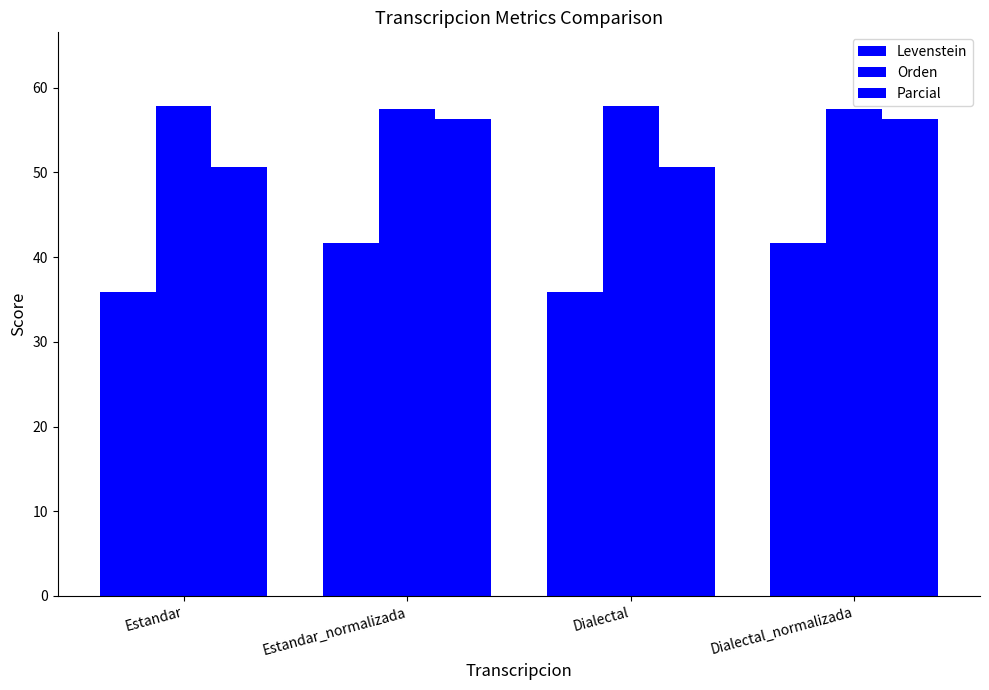

How many bars are there in each group?

3